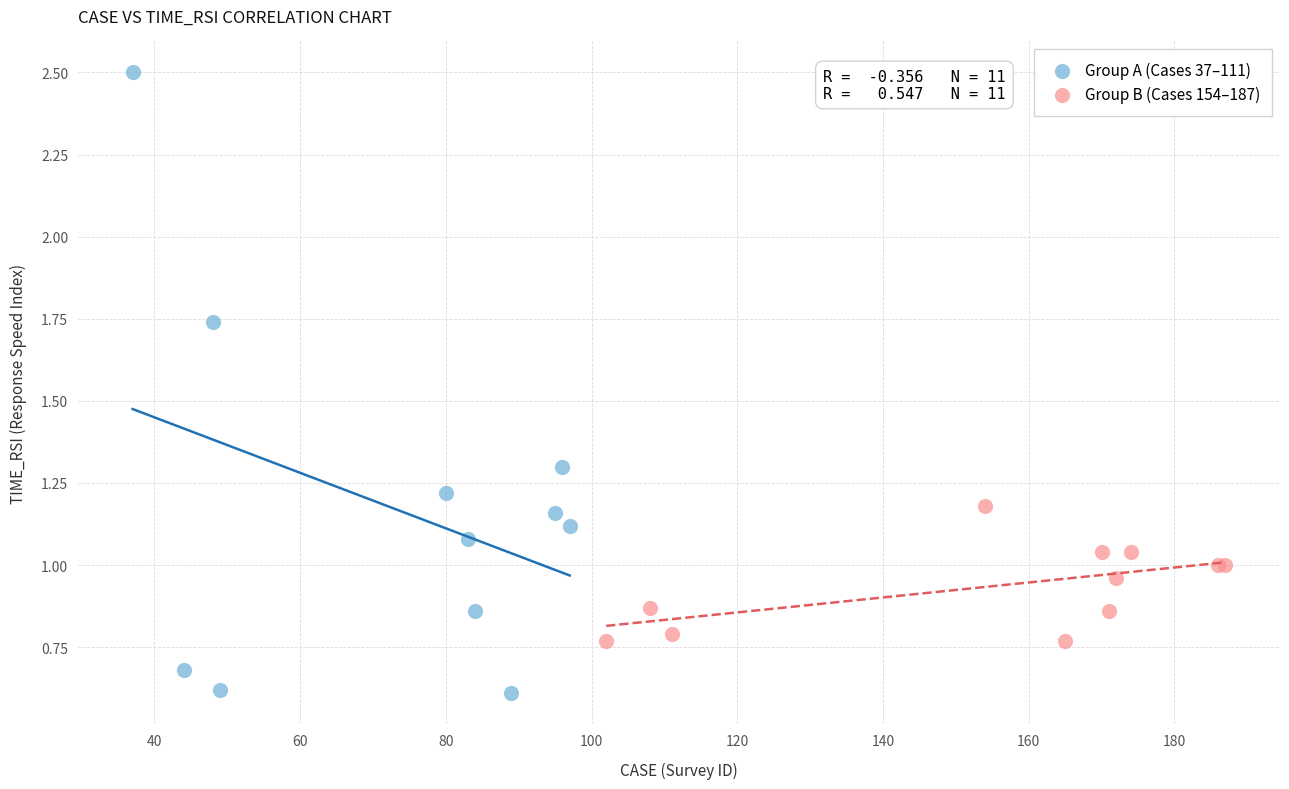

What are all the series names shown in the legend?

Group A (Cases 37–111), Group B (Cases 154–187)